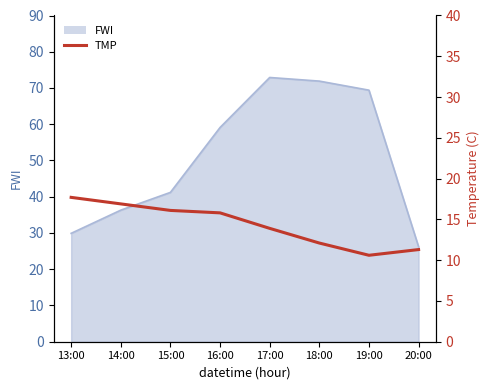

Does the chart have visible grid lines?

No